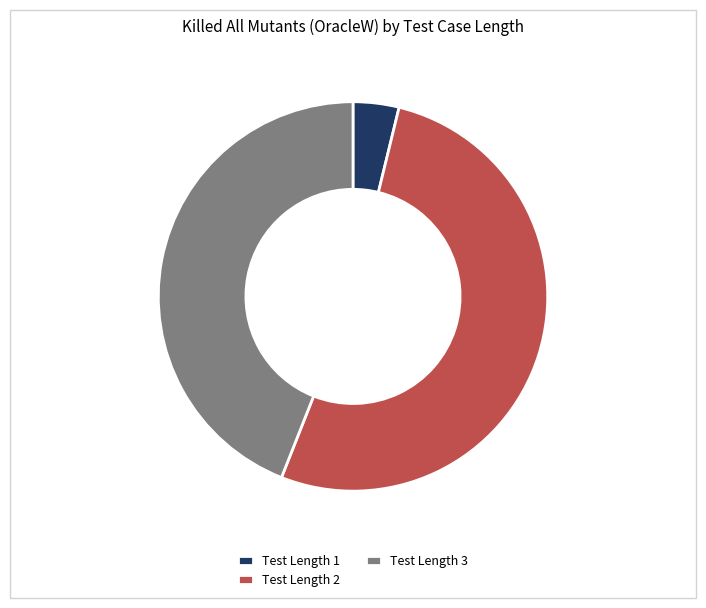

Is there any slice that represents more than half of the pie?

Yes